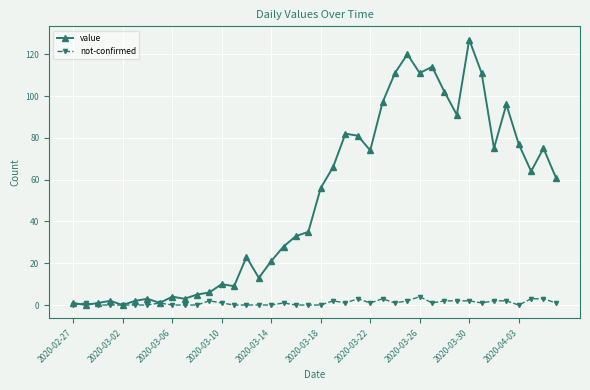

Rank the series by their maximum value, from highest to lowest.

value, not-confirmed